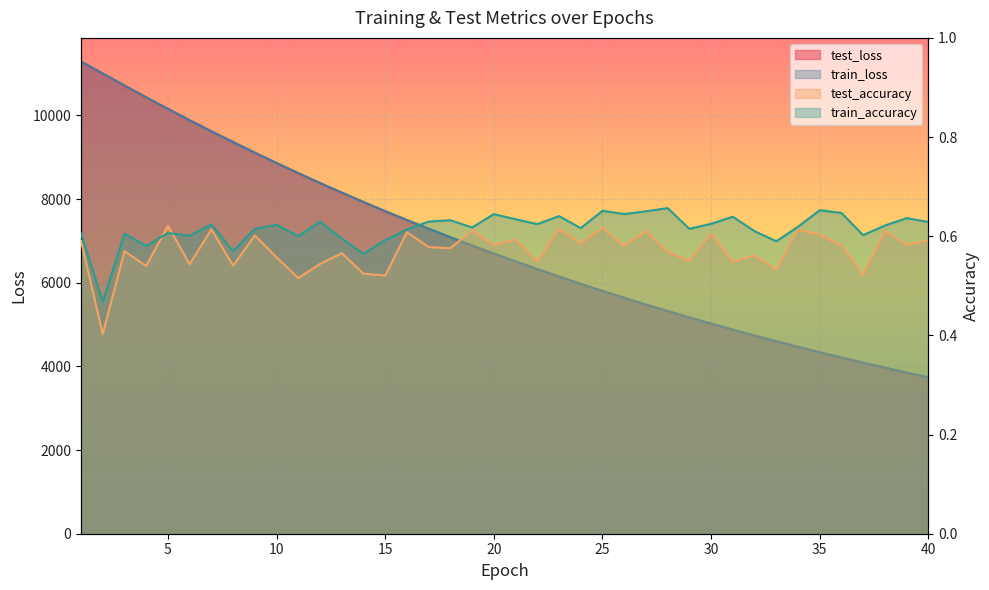

Is the value of test_loss at 6 greater than the value of test_accuracy at 26?

Yes